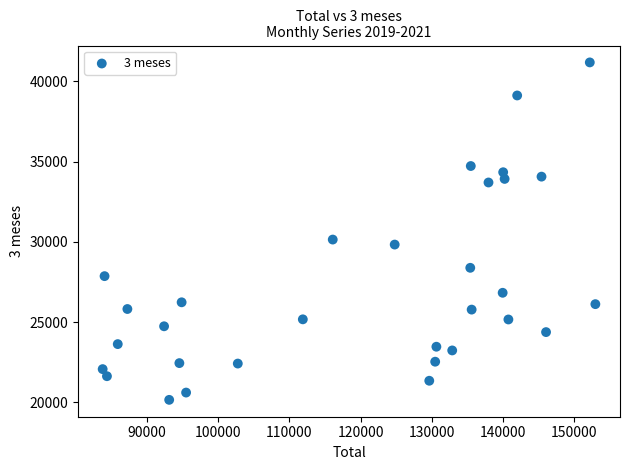

What Y value in the scatter plot is closest to 30664?

30139